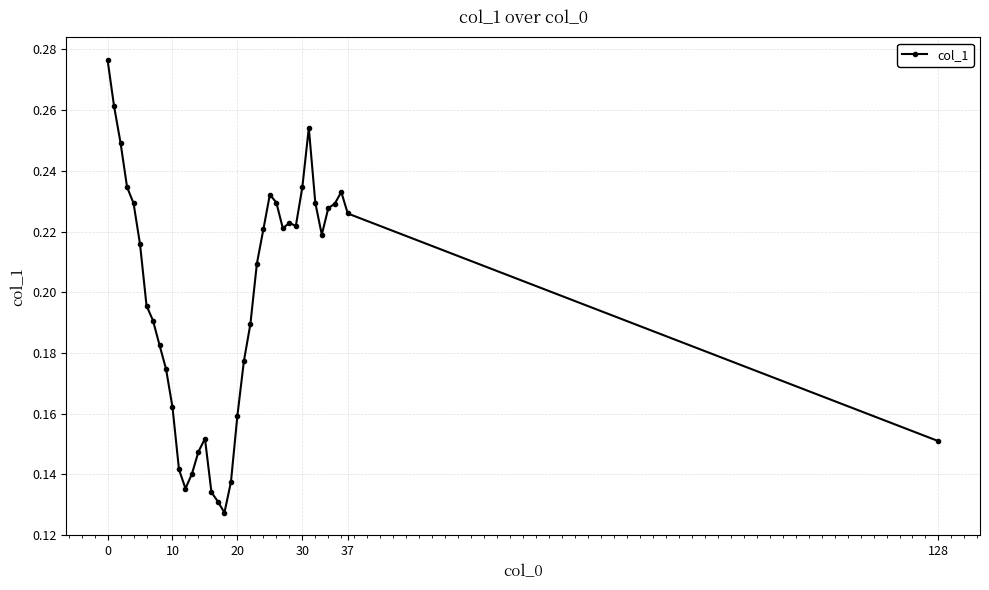

True or false: there are more than 1 points higher than both neighbors.

True